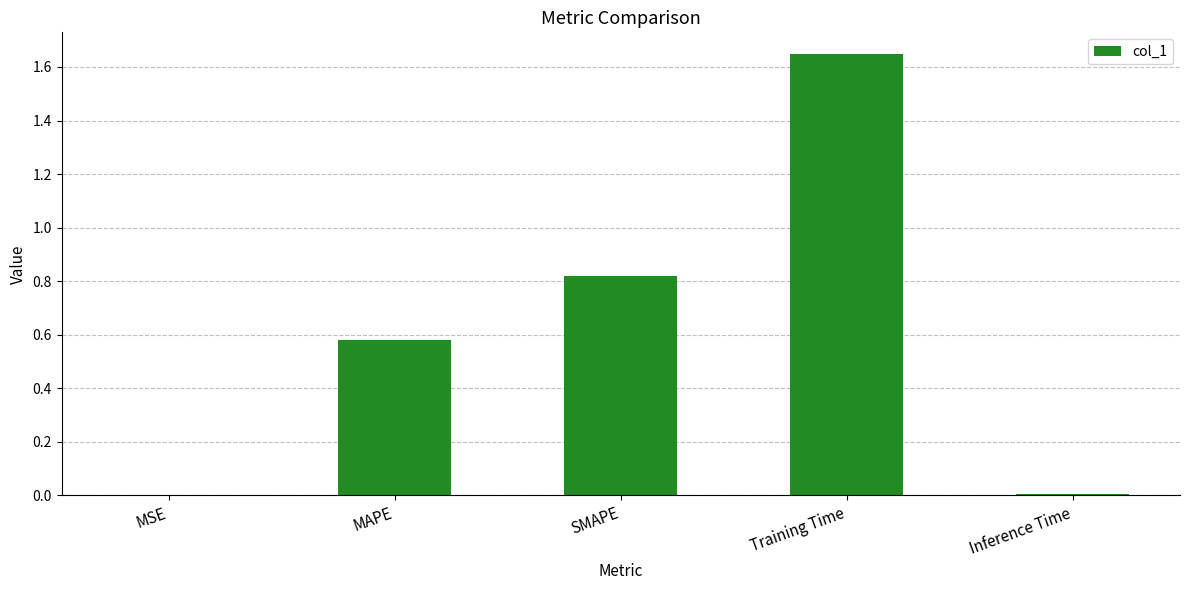

The chart shows a value of 0.8 at MAPE. True or false?

False